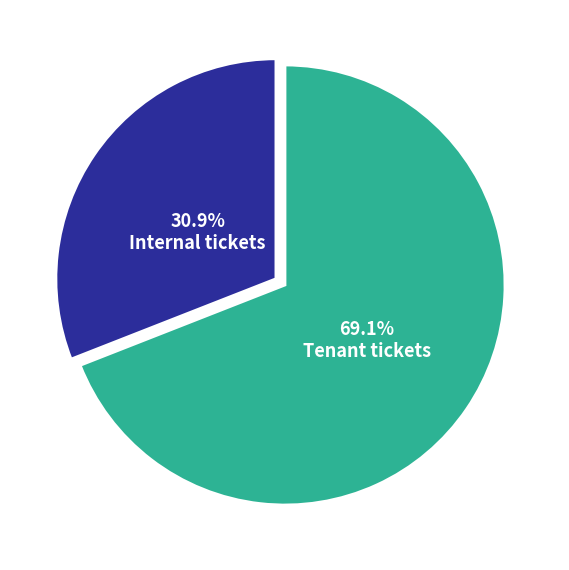

Is there a majority slice in this chart?

Yes